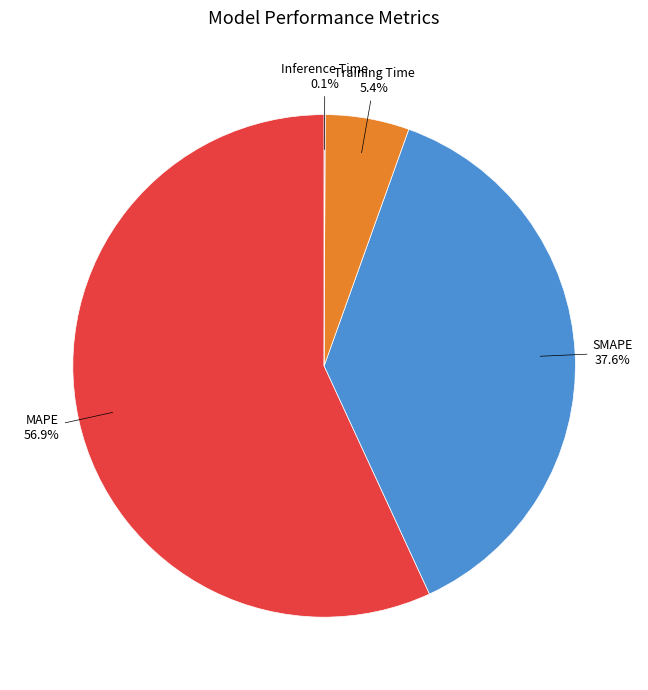

Is the sum of Training Time and MAPE greater than half?

Yes